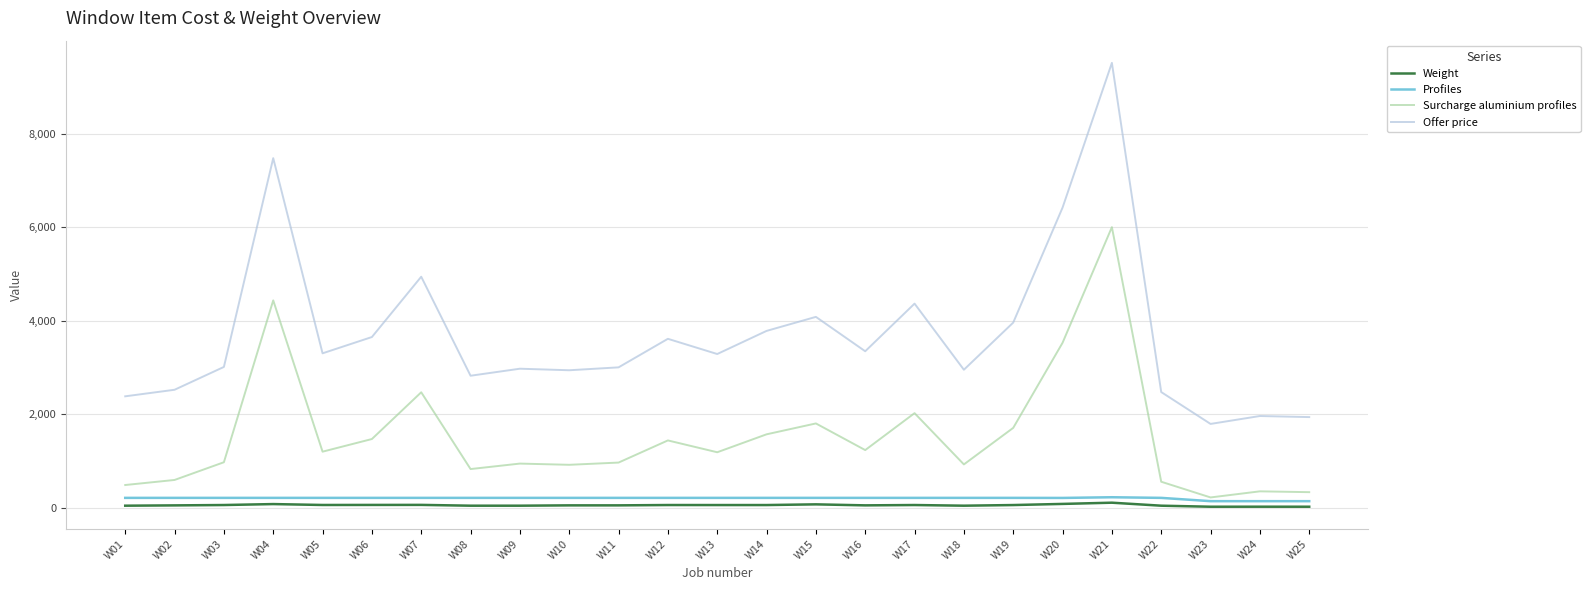

How many categories are shown in the chart?

25